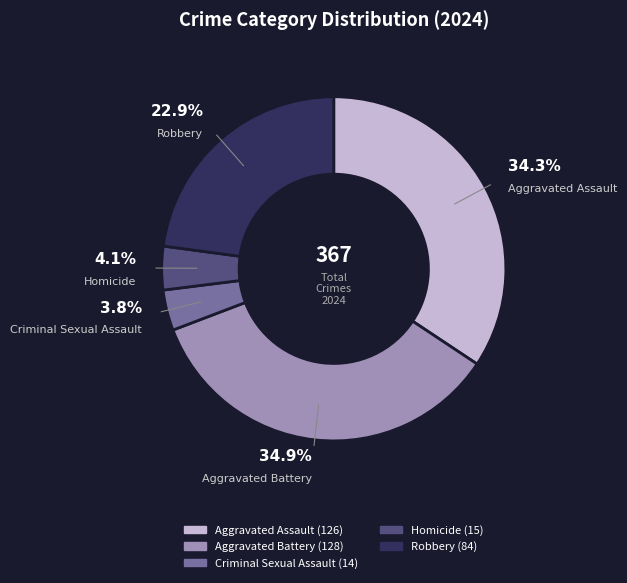

How many segments does this pie chart have?

5